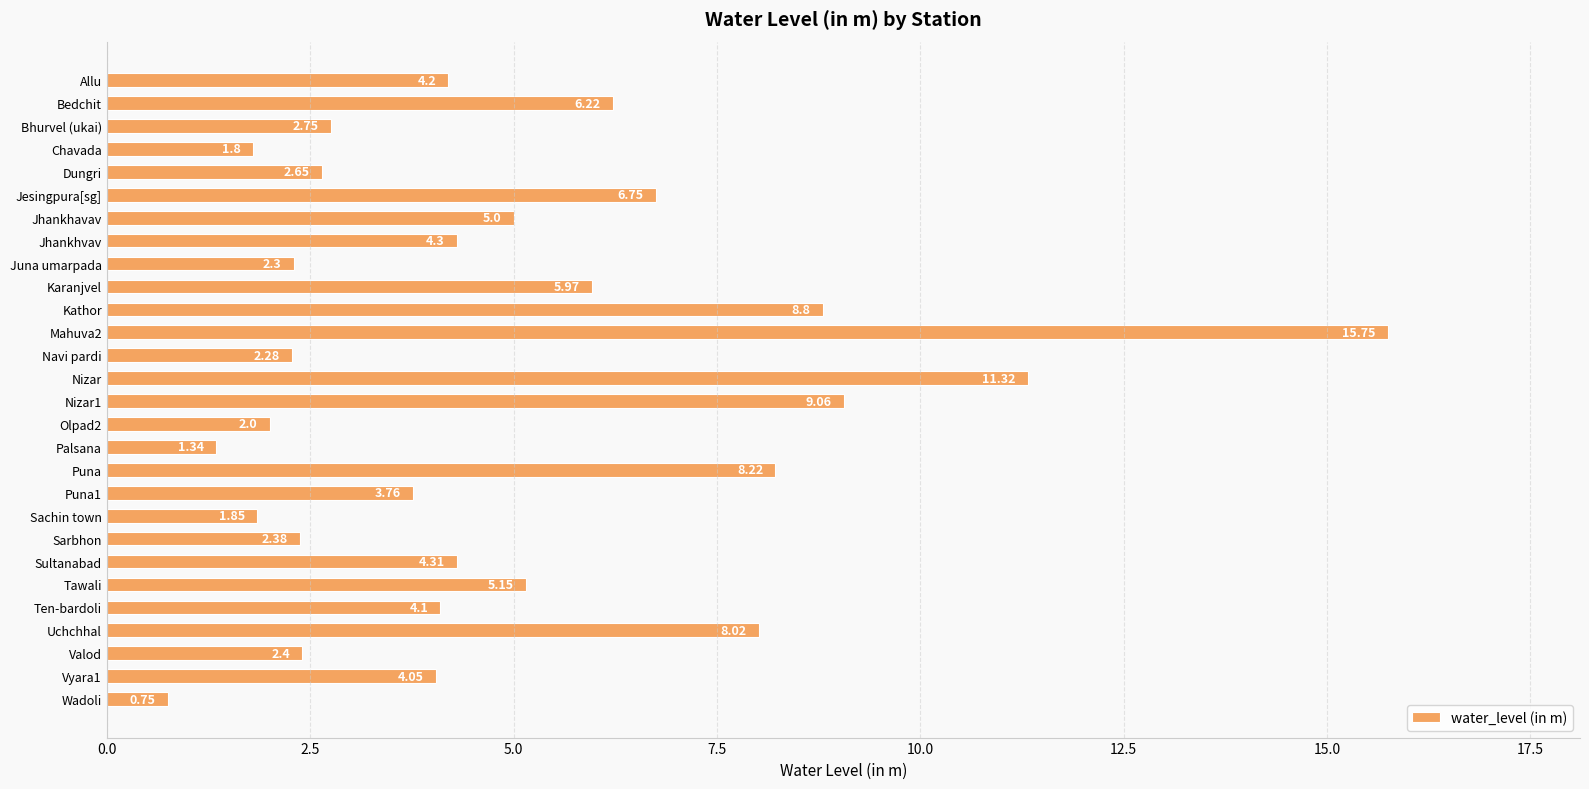

Where is the data nearest to the value 8?

Uchchhal